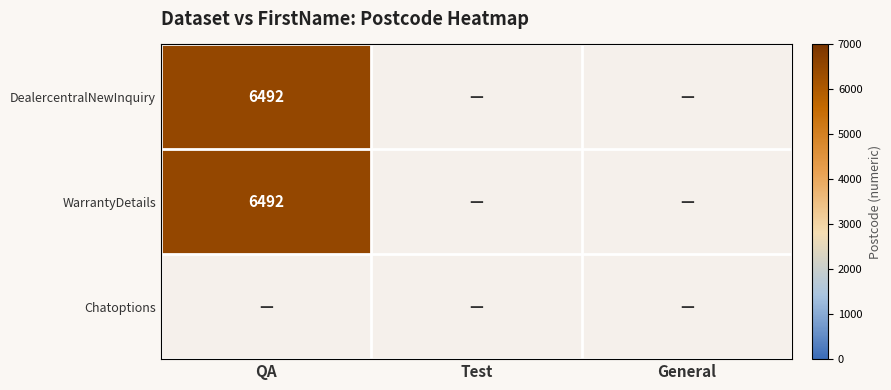

At how many categories does at least one series exceed 648?

1